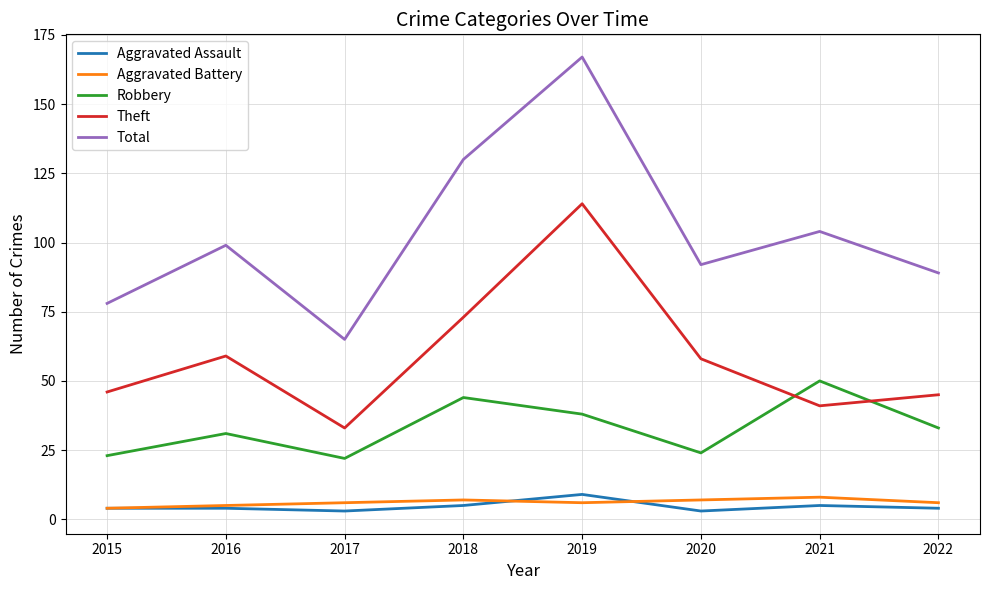

True or false: Aggravated Assault and Robbery cross at least once.

False